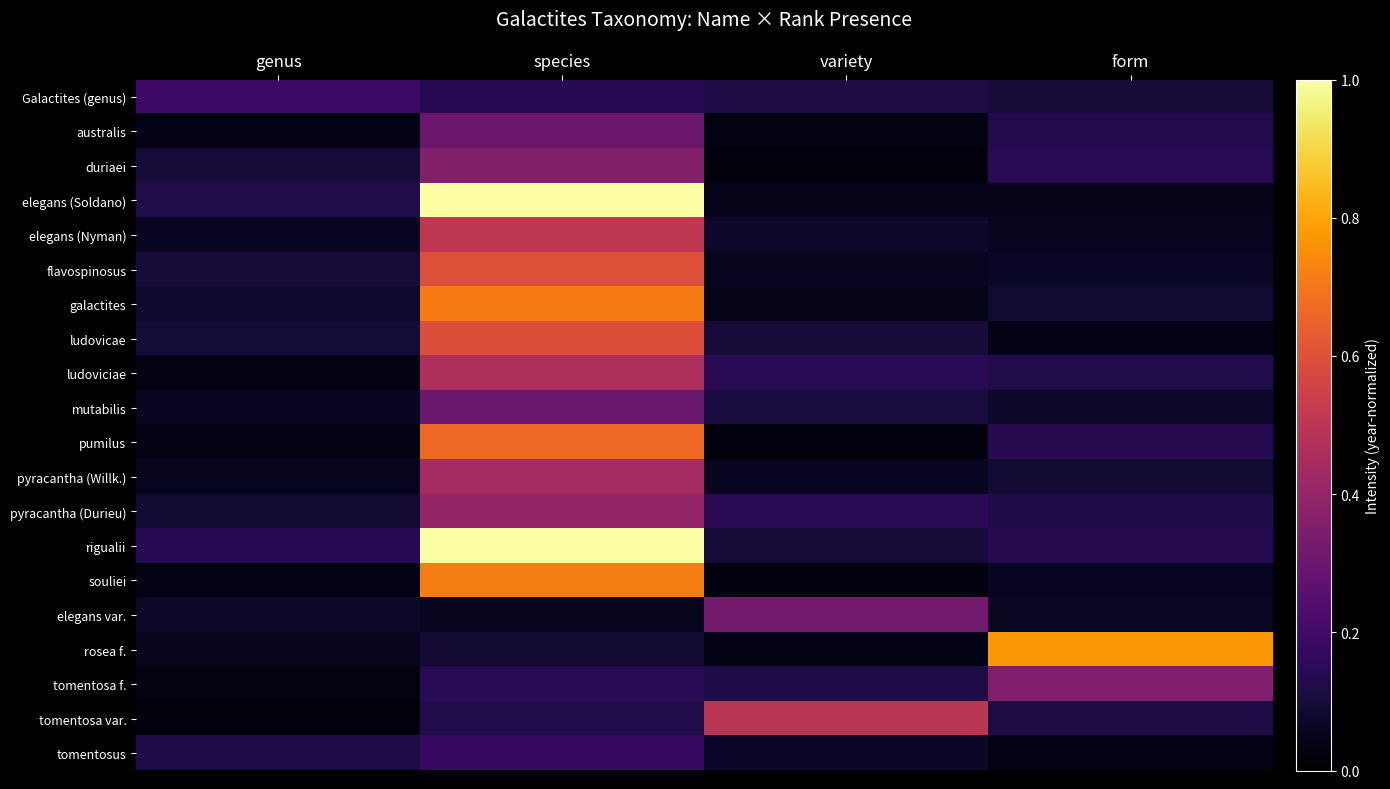

Which series changed the most between genus and species?

elegans (Soldano)